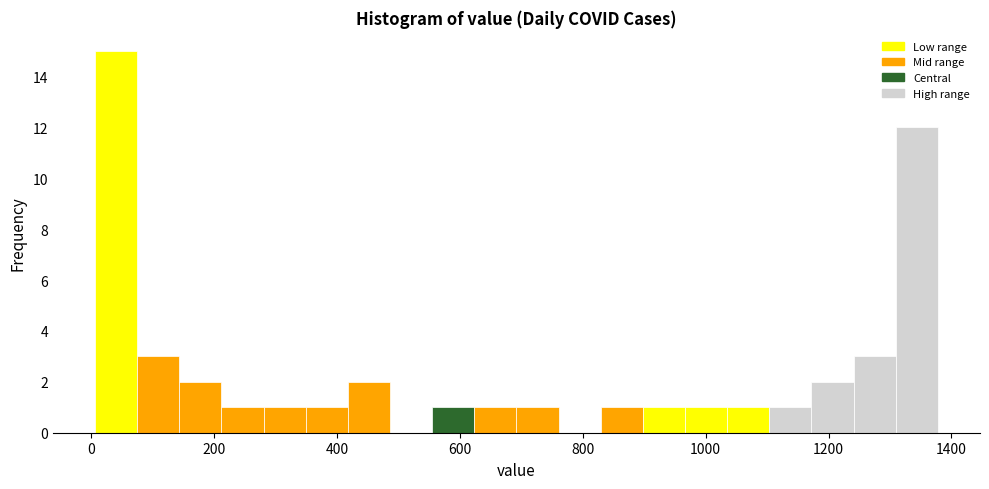

Read against the x-axis, roughly where is the centre of the tallest bar?

40